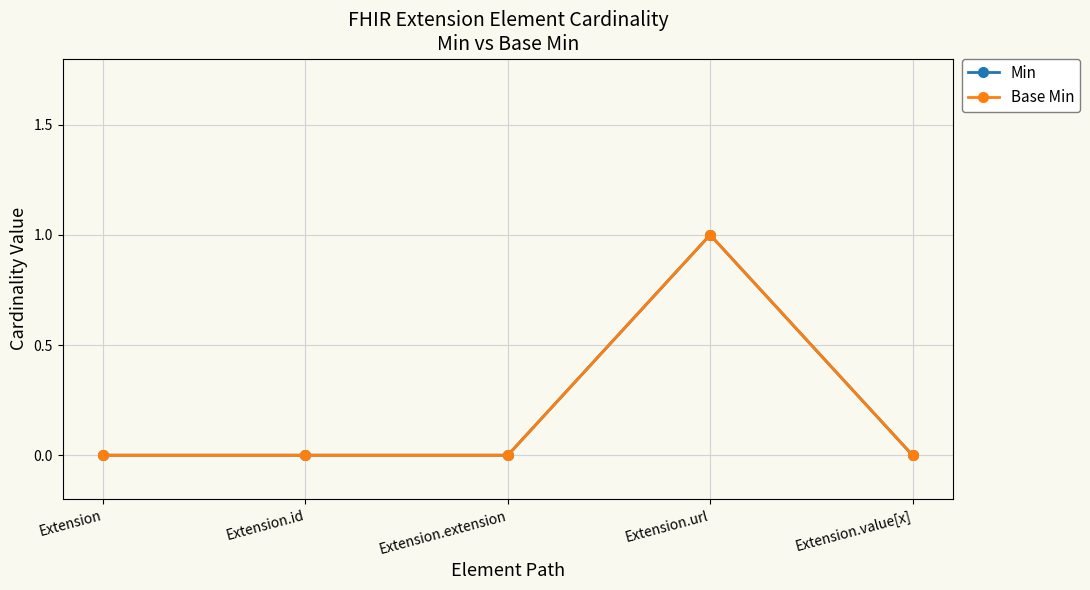

Is this an area chart (filled region under the line)?

No